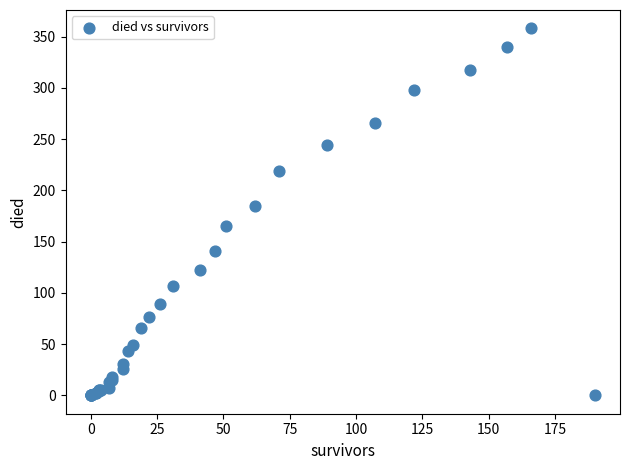

What Y value in the scatter plot is closest to 179?

185